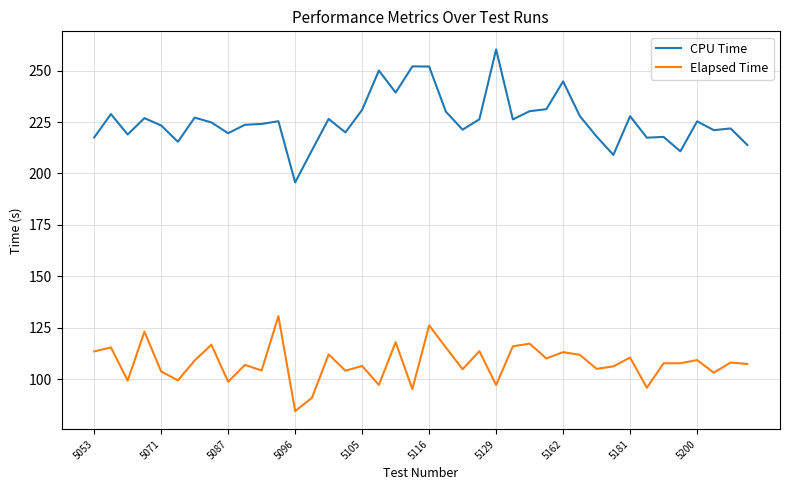

What is the difference between the maximum and minimum values in the Elapsed Time series?

46.2